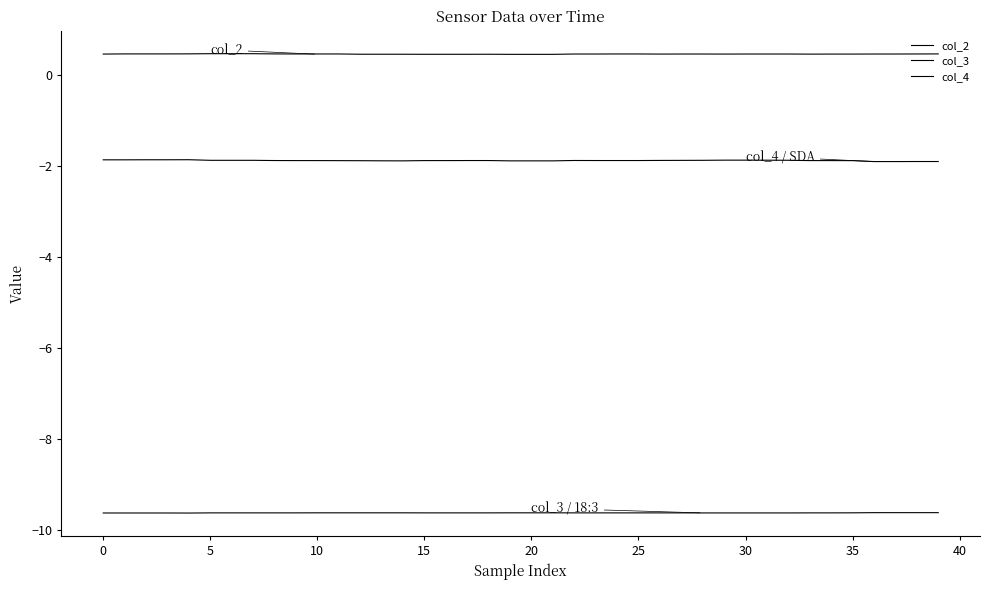

Which series has the widest spread of values?

col_4